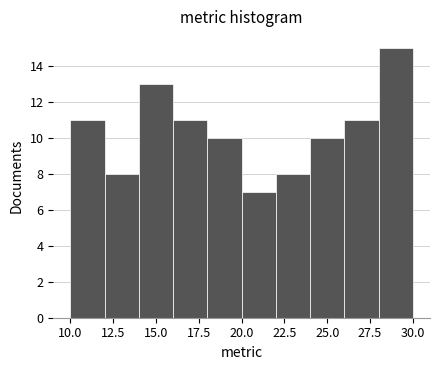

Reading left to right, transcribe this chart: for each bar, give the range it covers on the x-axis and its height. The values are not printed on the chart, so give them approximately, as read against the axis.

10 to 12: 11
12 to 14: 8
14 to 16: 13
16 to 18: 11
18 to 20: 10
20 to 22: 7
22 to 24: 8
24 to 26: 10
26 to 28: 11
28 to 30: 15